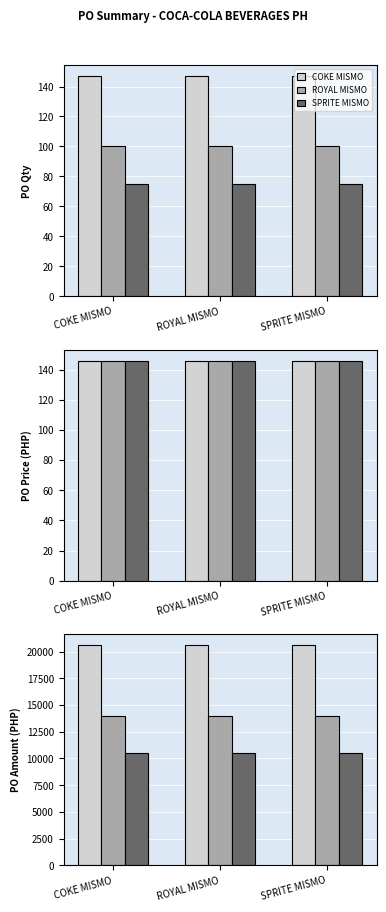

What is the minimum value shown in the chart?

10509.8